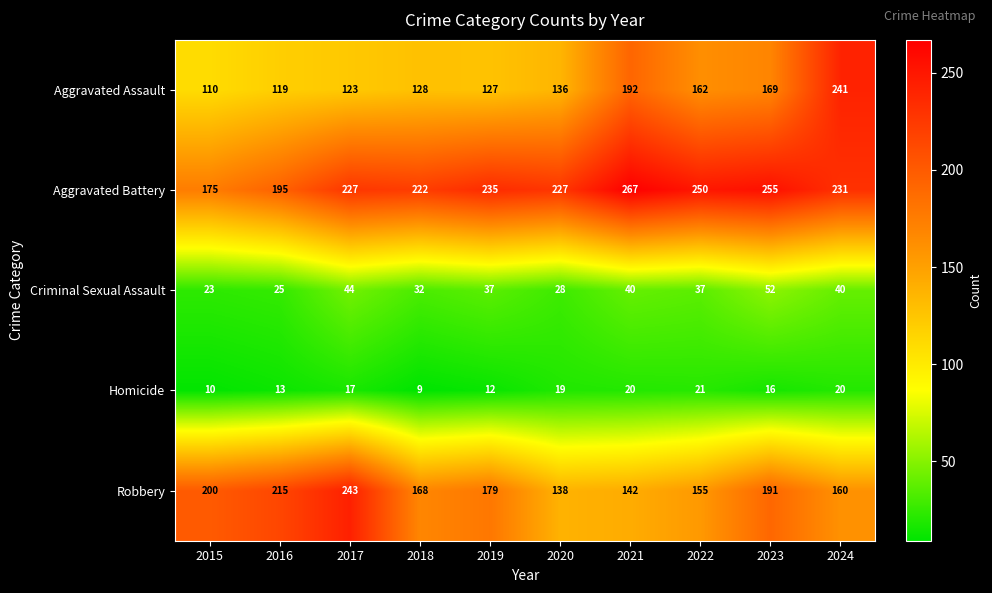

How many series are shown in this chart?

5